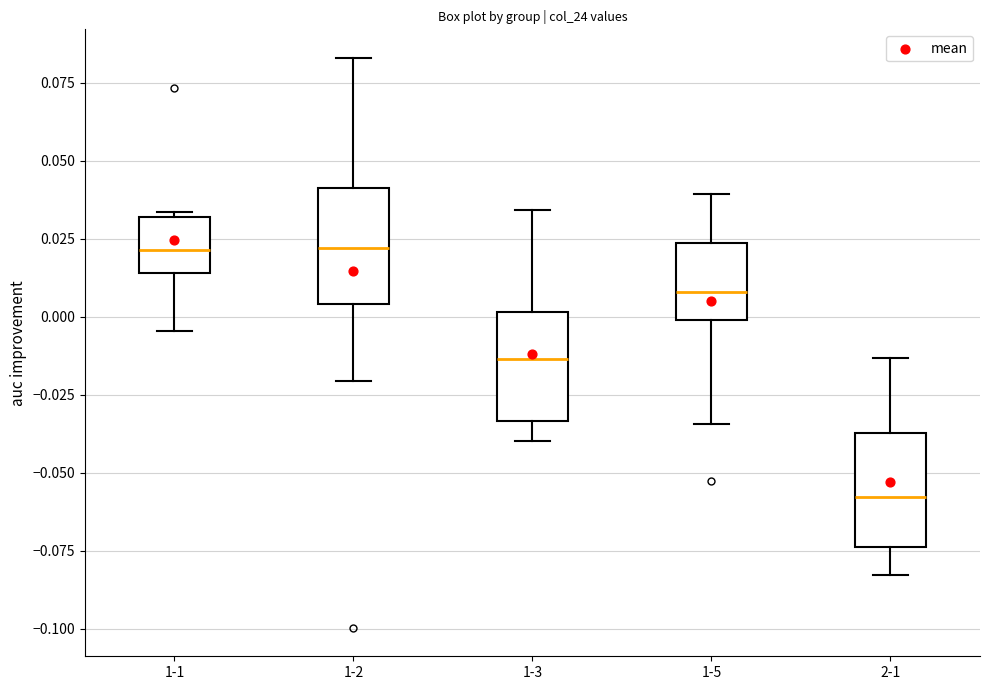

Reading left to right, read every box against the y-axis: the position of its median line, the range the box covers, and the ends of its whiskers. The values are not printed on the chart, so give them approximately, as read against the axis.

1-1: median 0.020, box 0.015 to 0.030, whiskers -0.005 to 0.035
1-2: median 0.020, box 0.005 to 0.040, whiskers -0.020 to 0.085
1-3: median -0.015, box -0.035 to 0.000, whiskers -0.040 to 0.035
1-5: median 0.010, box 0.000 to 0.025, whiskers -0.035 to 0.040
2-1: median -0.060, box -0.075 to -0.035, whiskers -0.085 to -0.015